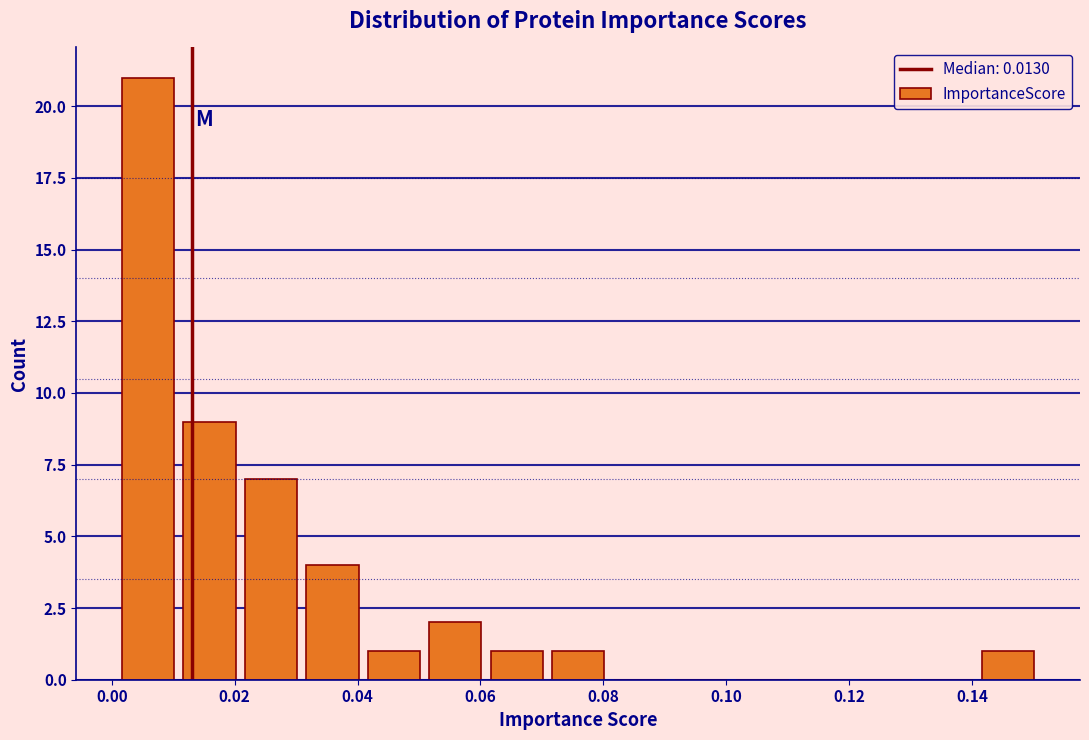

What is the height of the bar covering 0.05 to 0.06 on the x-axis? Neither the bar edges nor the heights are printed on the chart, so give them approximately, as read against the axes.

2